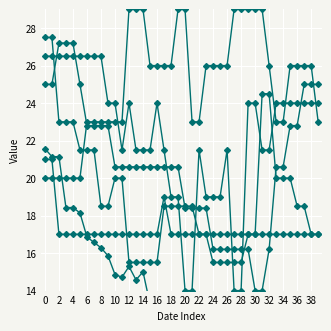

Rank the series by their maximum value, from highest to lowest.

GE, BE, BS, FR, CH, JU